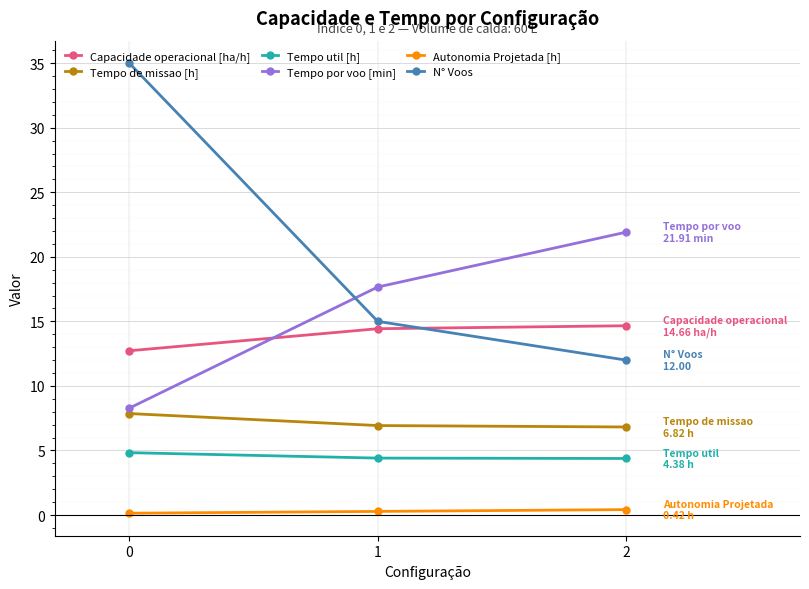

What is the difference between the second highest and minimum values in the Autonomia Projetada [h] series?

0.1